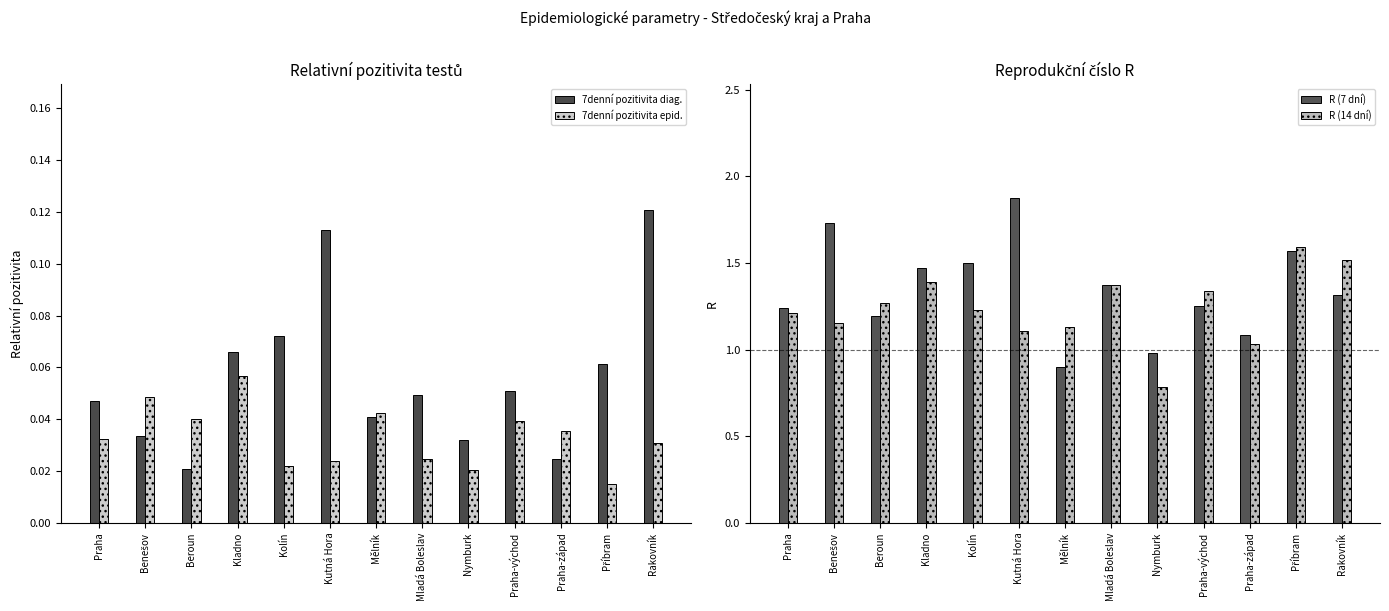

At Praha-západ, list the series in order from smallest to largest.

7denní pozitivita diag., 7denní pozitivita epid., R (14 dní), R (7 dní)